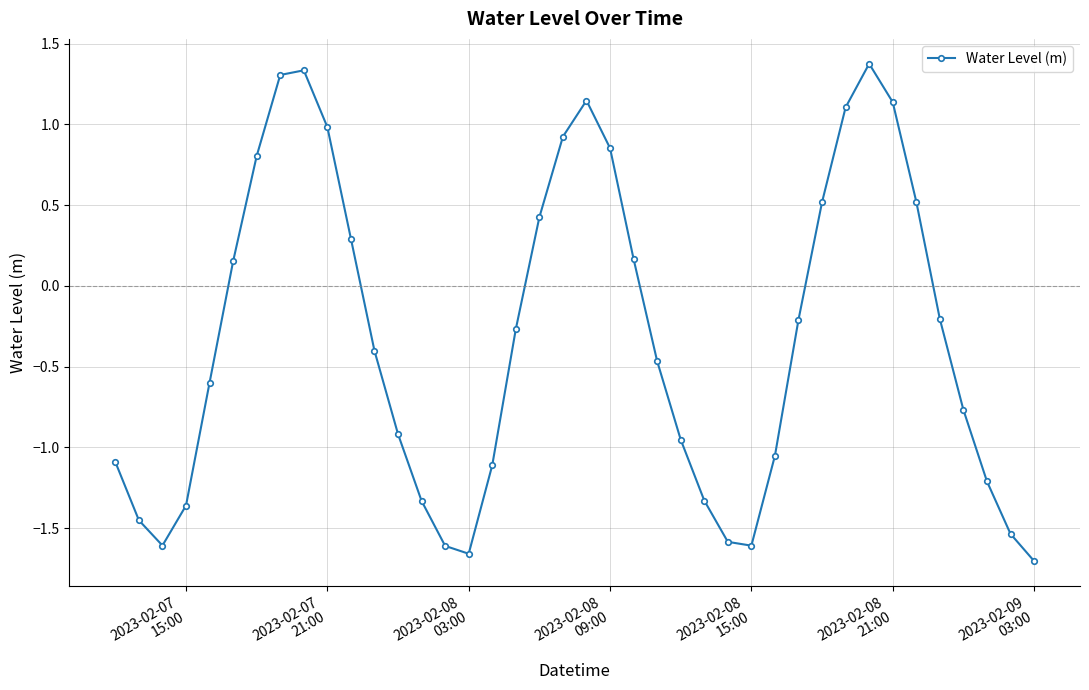

What is the greatest value displayed?

1.4